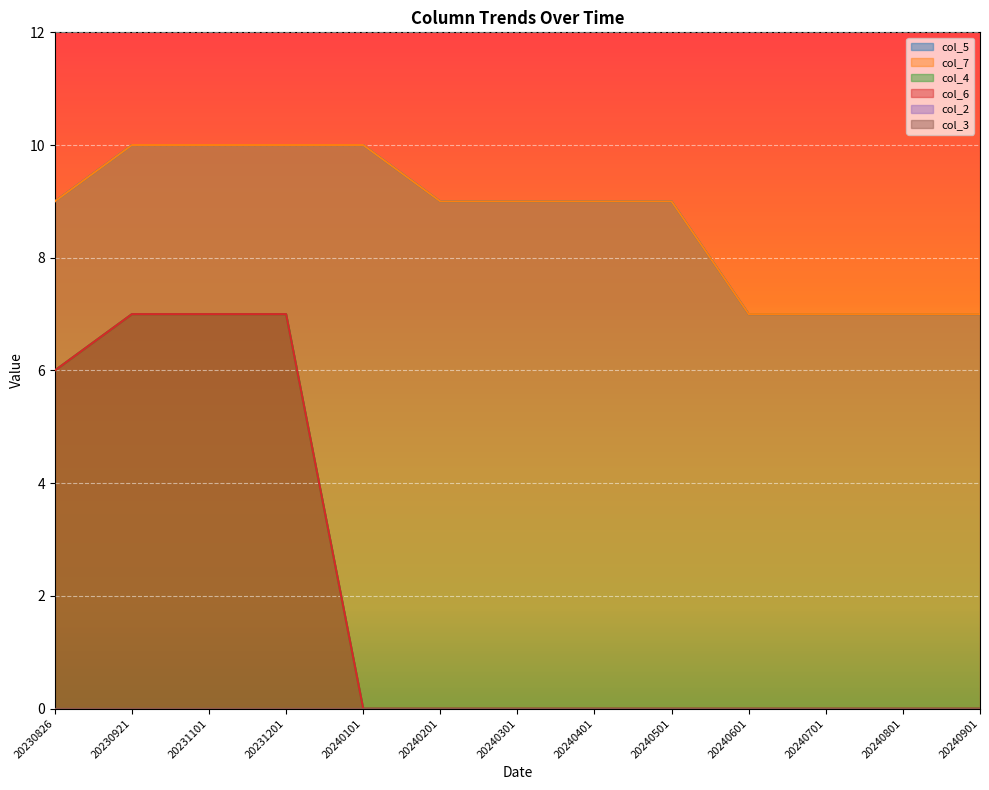

Which has a higher value, 20240901 or 20240401?

20240401